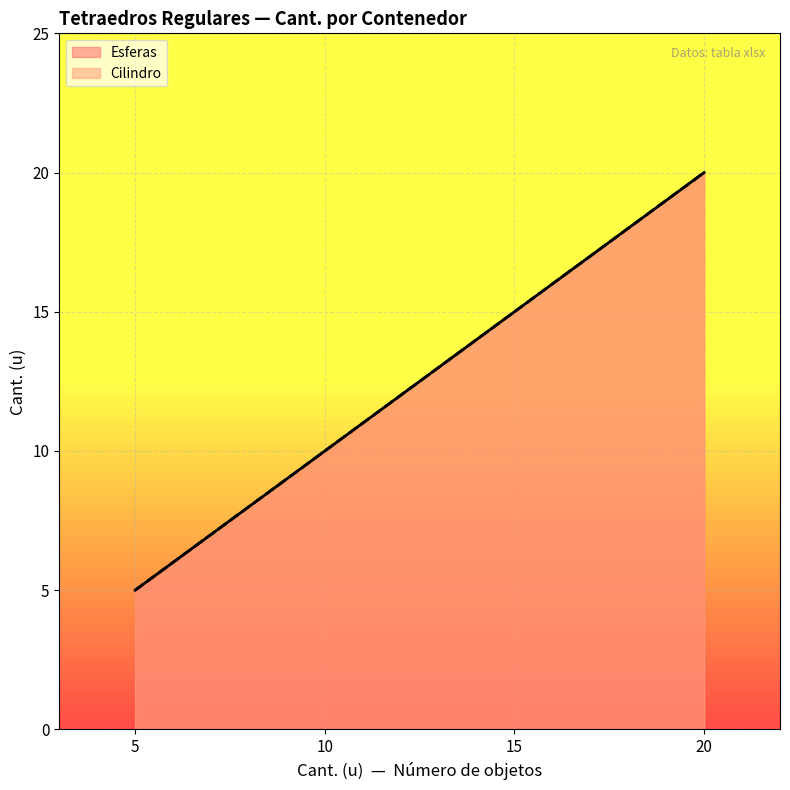

What is the minimum value for Cilindro?

5